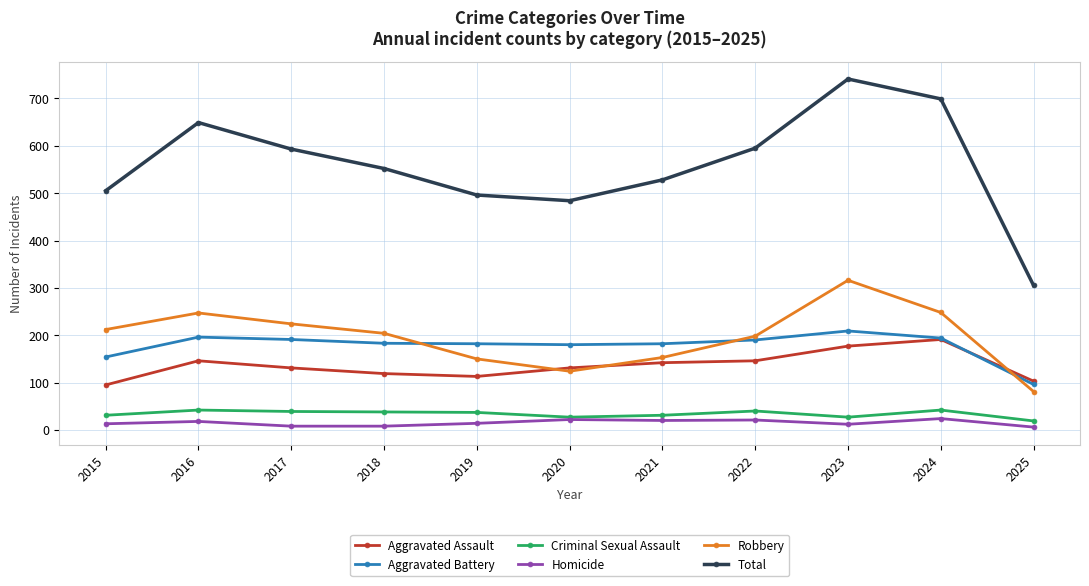

Is the value of Aggravated Battery at 2021 greater than the value of Homicide at 2015?

Yes